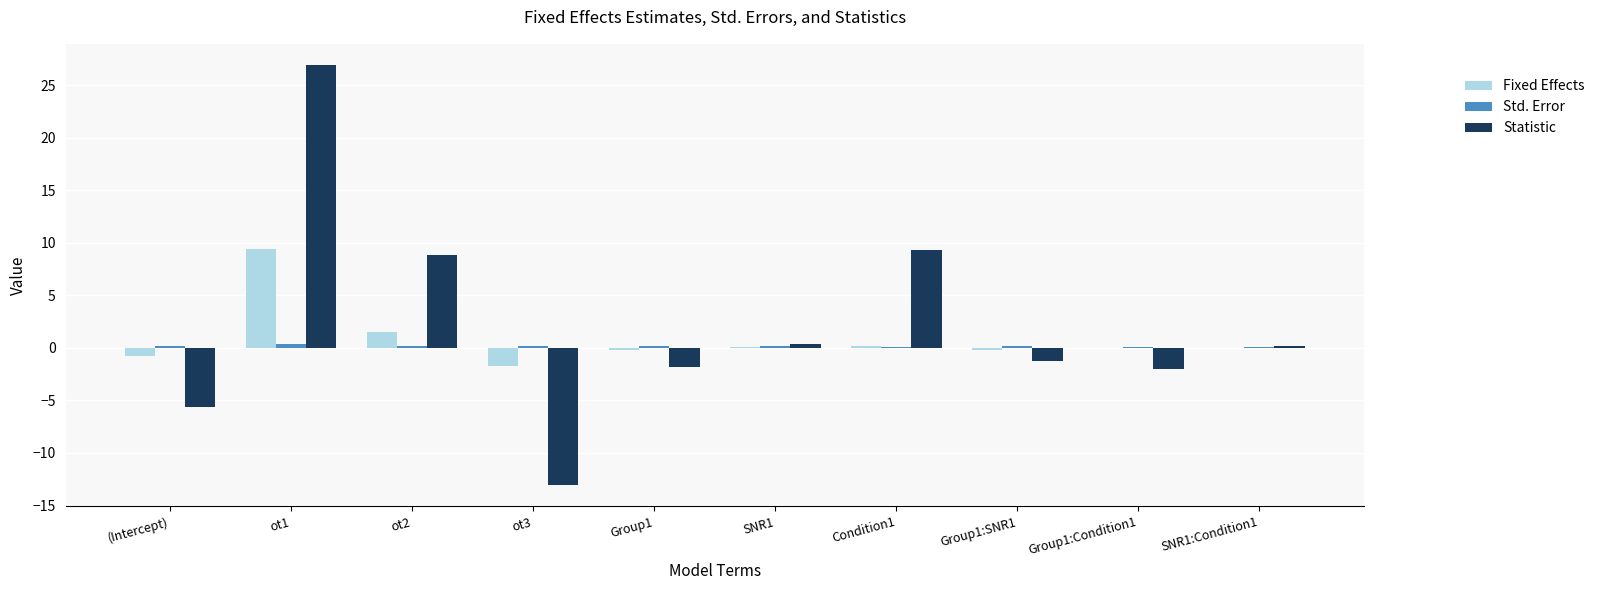

Which series changed the most between Condition1 and SNR1:Condition1?

Statistic